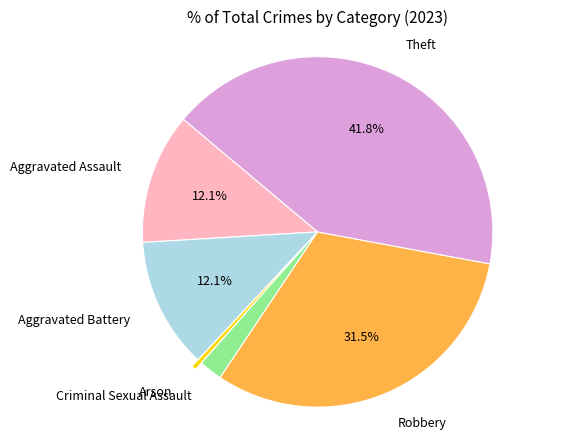

Does Theft account for over 50% of the chart?

No